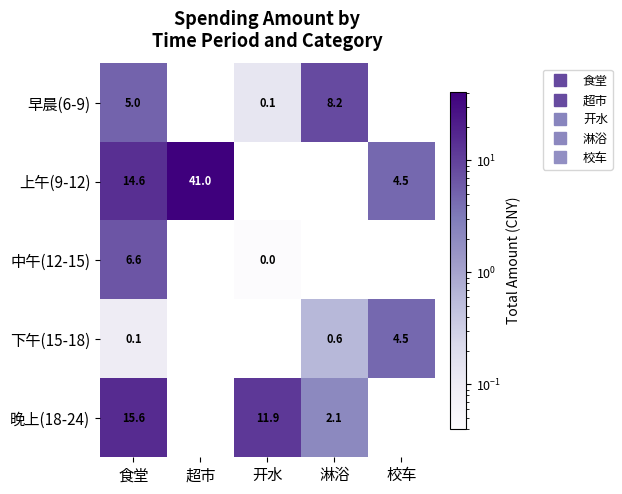

What is the total value across all series at 校车?

9.0